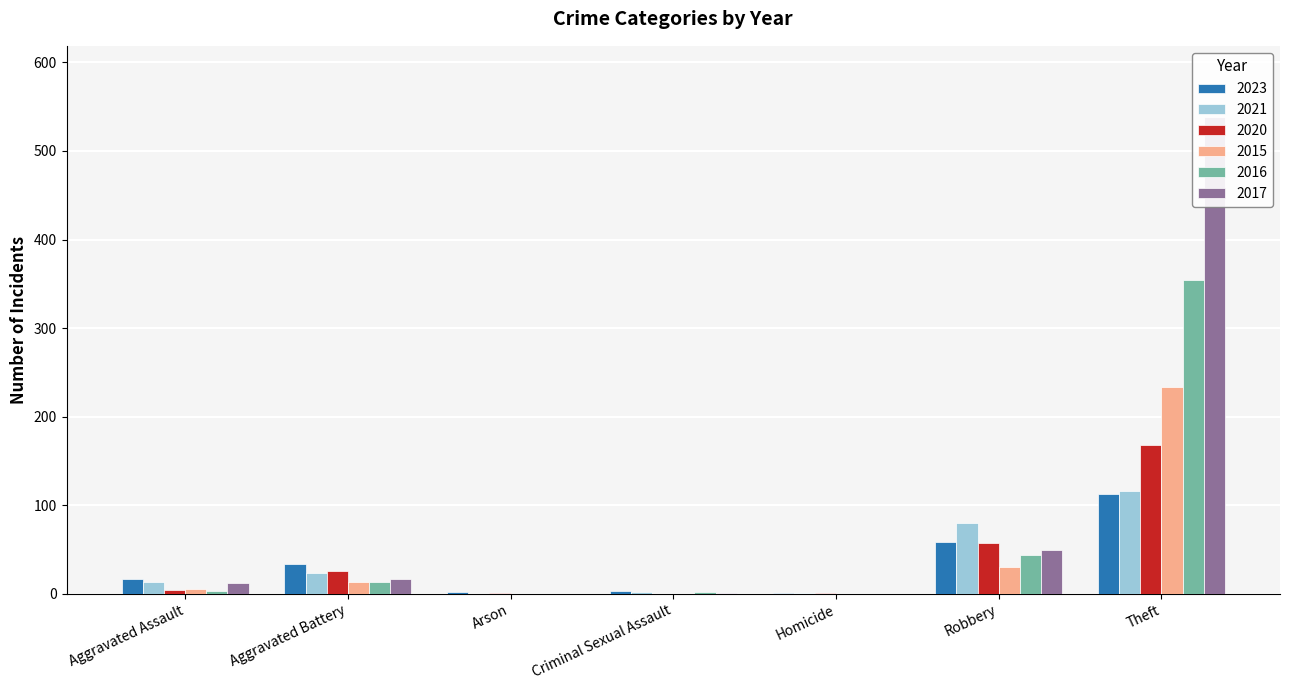

What is the difference between the highest and lowest values at Criminal Sexual Assault?

3